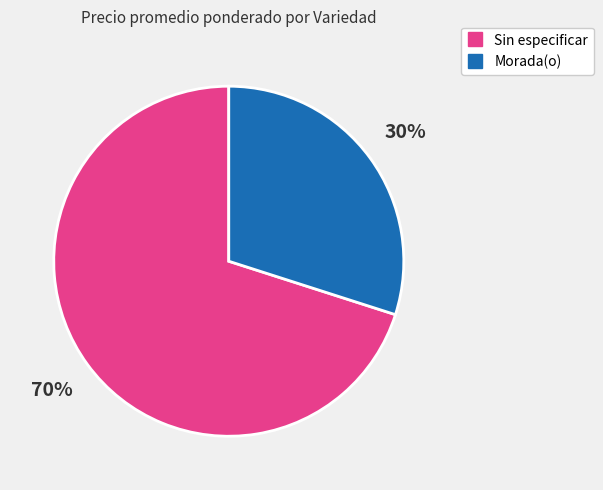

To the nearest percent, what is the average slice percentage?

50%